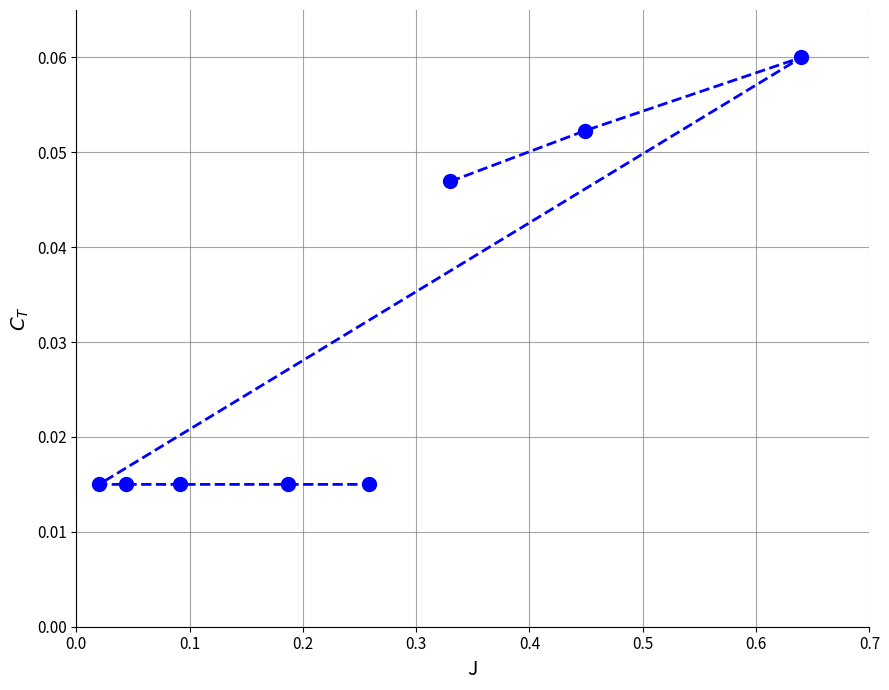

Count the values in the range 0 to 1.

8